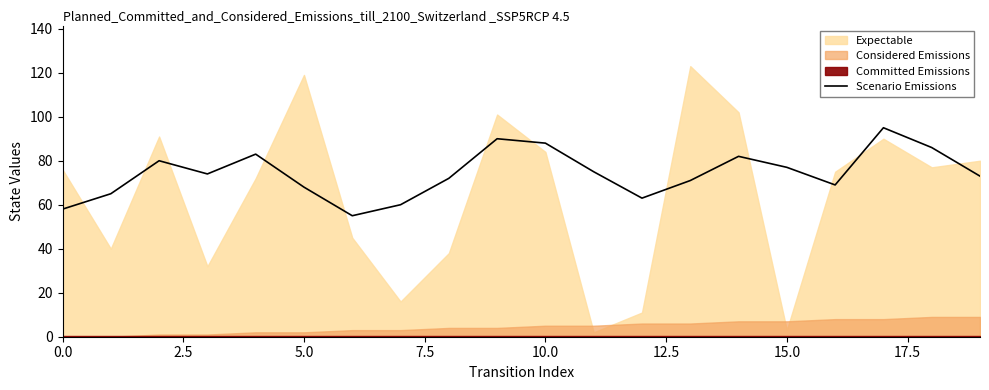

What is the sum of all values?

1484